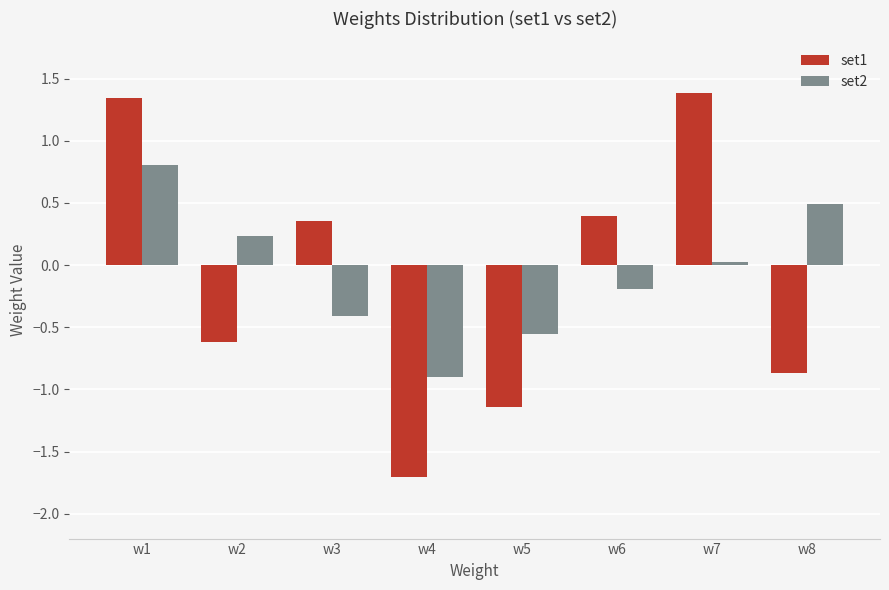

List the series in order of their overall mean, lowest first.

set1, set2